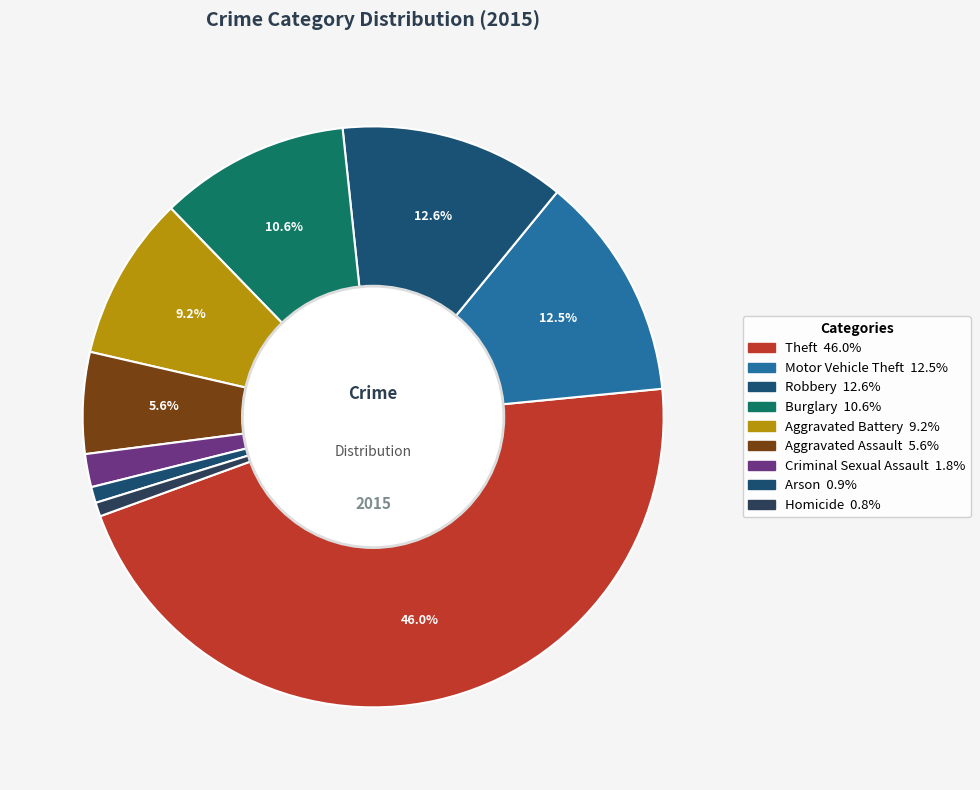

Does Arson represent more than half of the total?

No